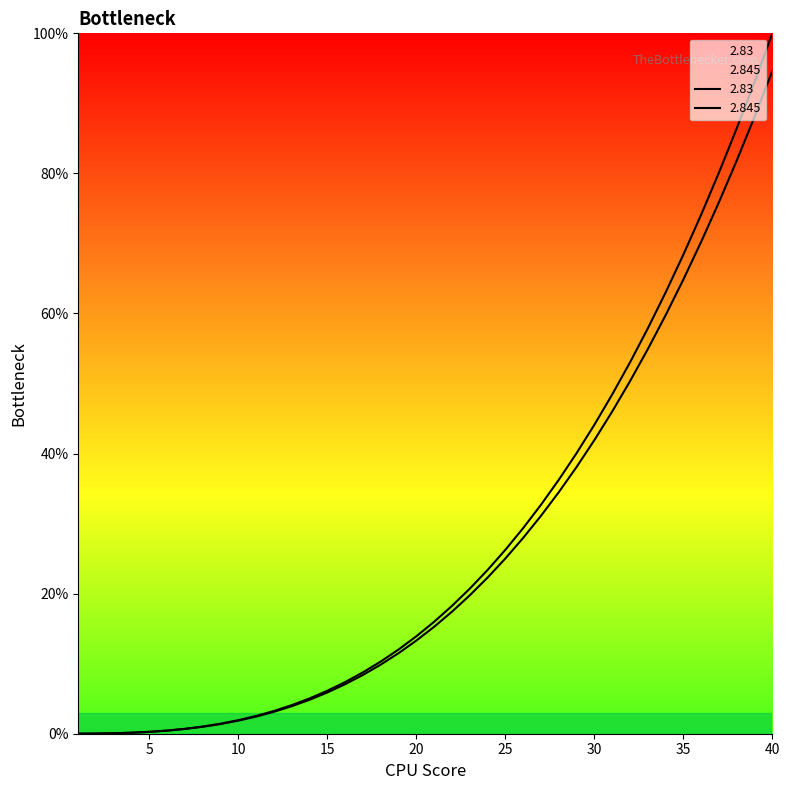

Reading left to right, transcribe all the data shown in this chart.

2.83: 0.0	0.0	0.1	0.1	0.3	0.4	0.7	1.0	1.4	1.9	2.5	3.1	3.9	4.8	5.9	7.1	8.4	9.9	11.5	13.3	15.3	17.4	19.8	22.3	25.0	28.0	31.1	34.5	38.1	41.9	46.0	50.3	54.9	59.7	64.8	70.2	75.9	81.8	88.1	94.6
2.845: 0.0	0.0	0.1	0.1	0.3	0.5	0.7	1.0	1.4	1.9	2.5	3.3	4.1	5.0	6.1	7.4	8.8	10.3	12.0	13.9	16.0	18.3	20.7	23.4	26.3	29.4	32.7	36.2	40.1	44.1	48.4	53.0	57.9	63.0	68.4	74.1	80.1	86.4	93.1	100.0